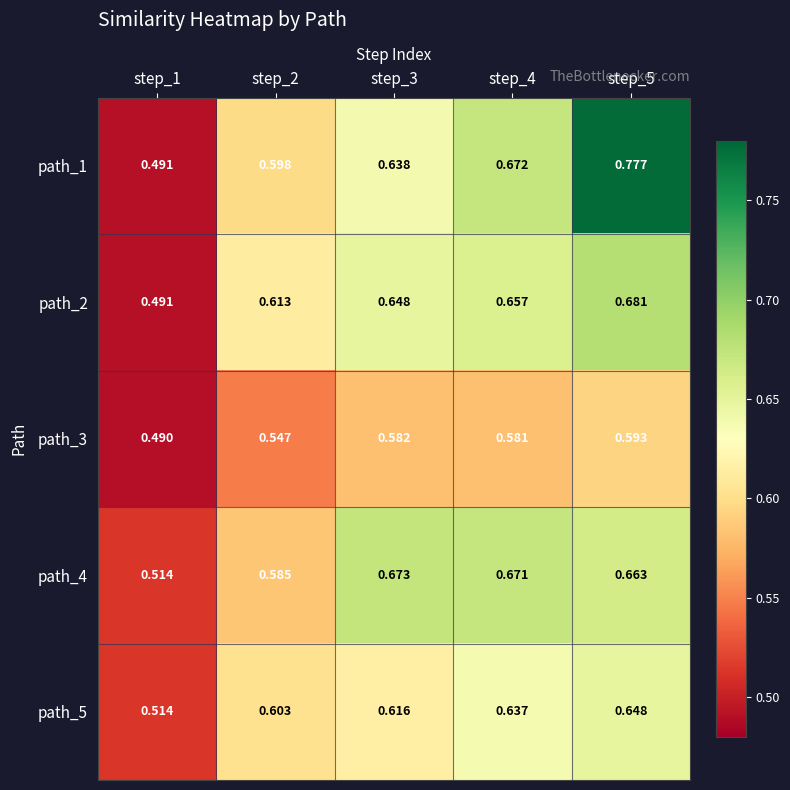

How many distinct data groups are displayed?

5